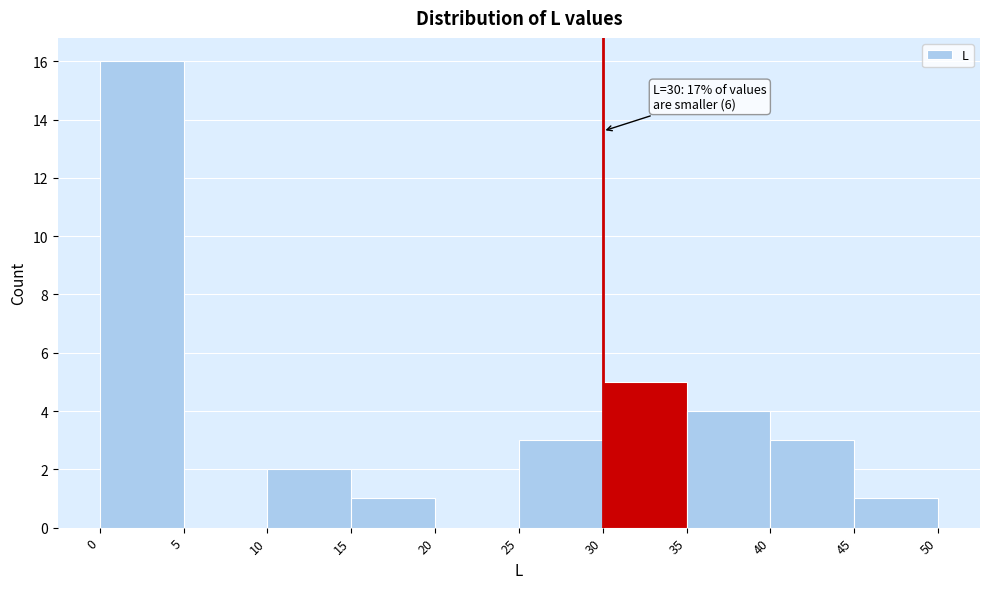

Which range on the x-axis has the tallest bar?

0 to 5